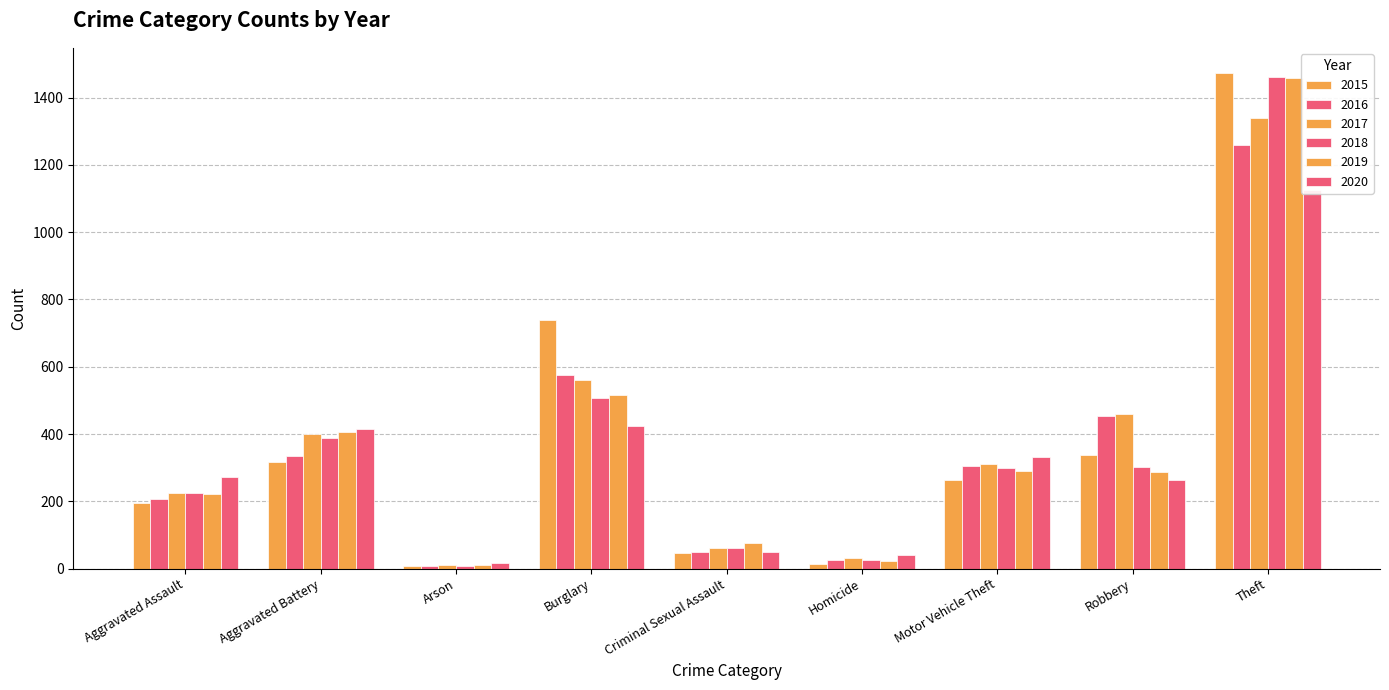

What is the approximate value of 2017 at Criminal Sexual Assault?

61